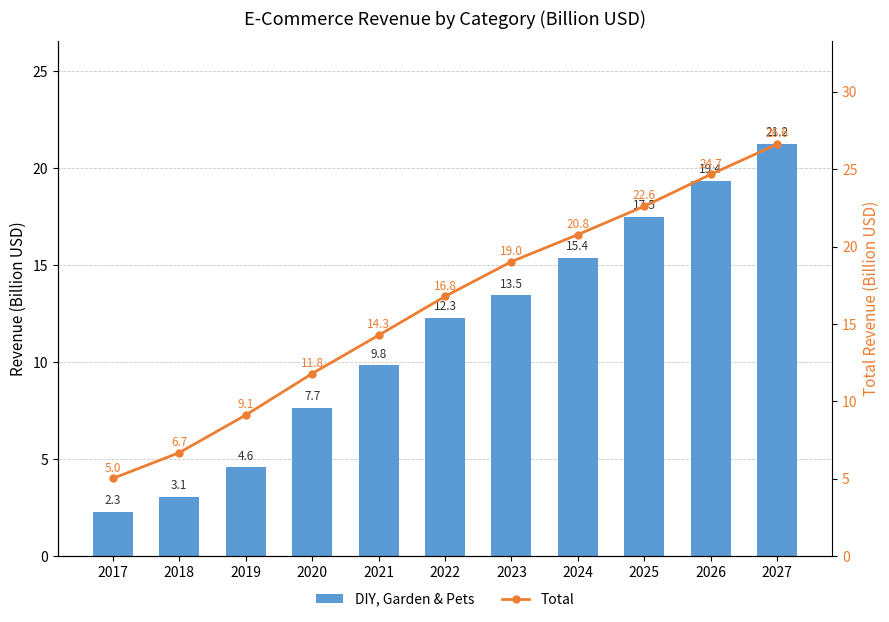

What are all the series names shown in the legend?

DIY, Garden & Pets, Total